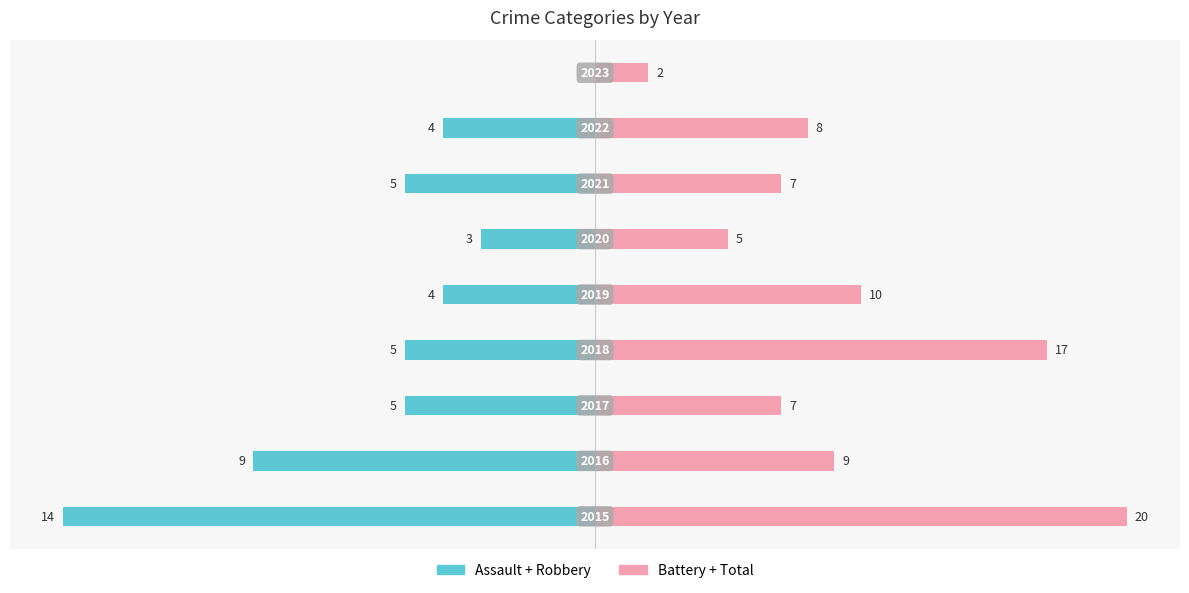

At how many categories does at least one series exceed -59?

9